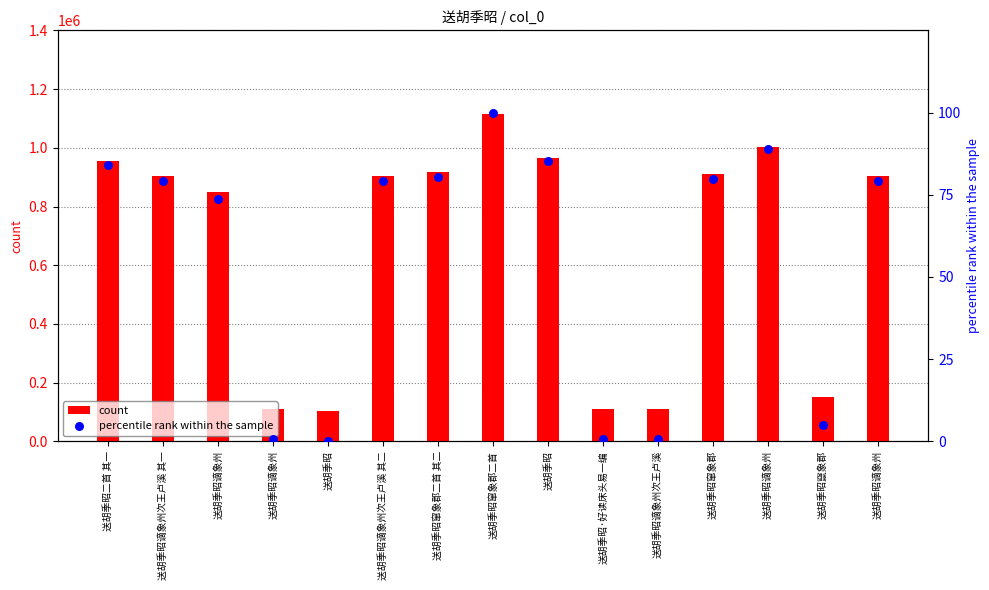

Which series contains the lowest Y value?

percentile rank within the sample